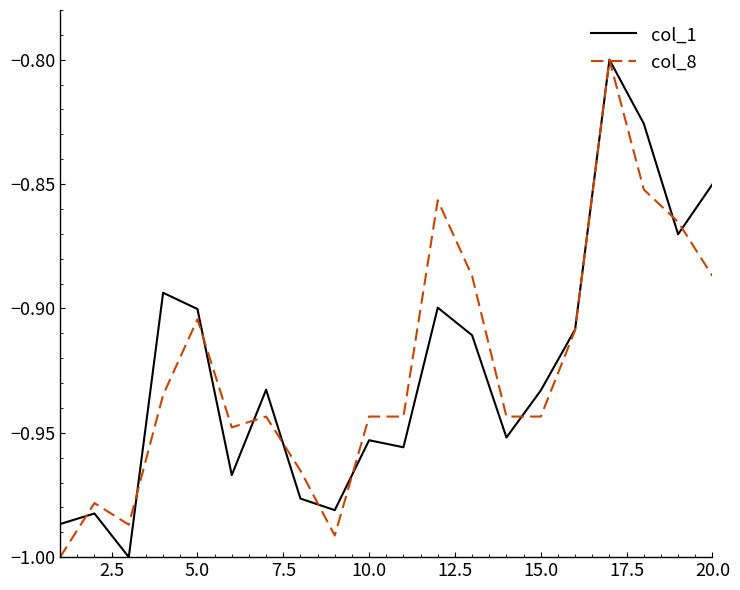

What is the greatest value displayed?

-0.8